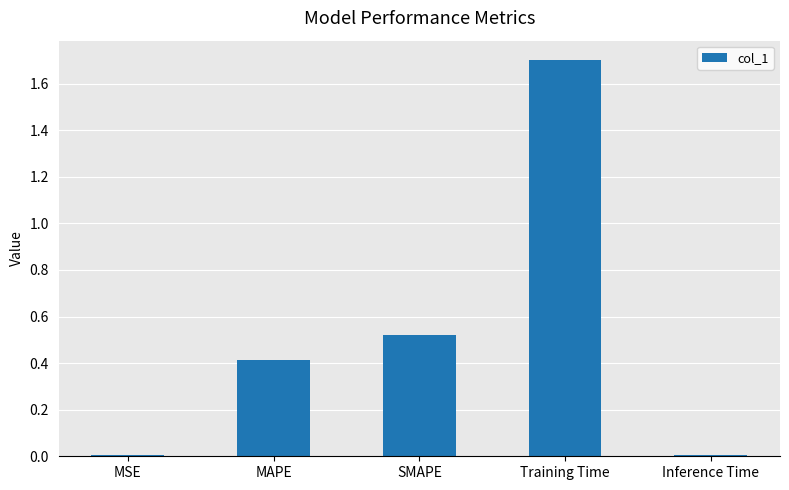

What is the label of the 5th bar from the left?

Inference Time